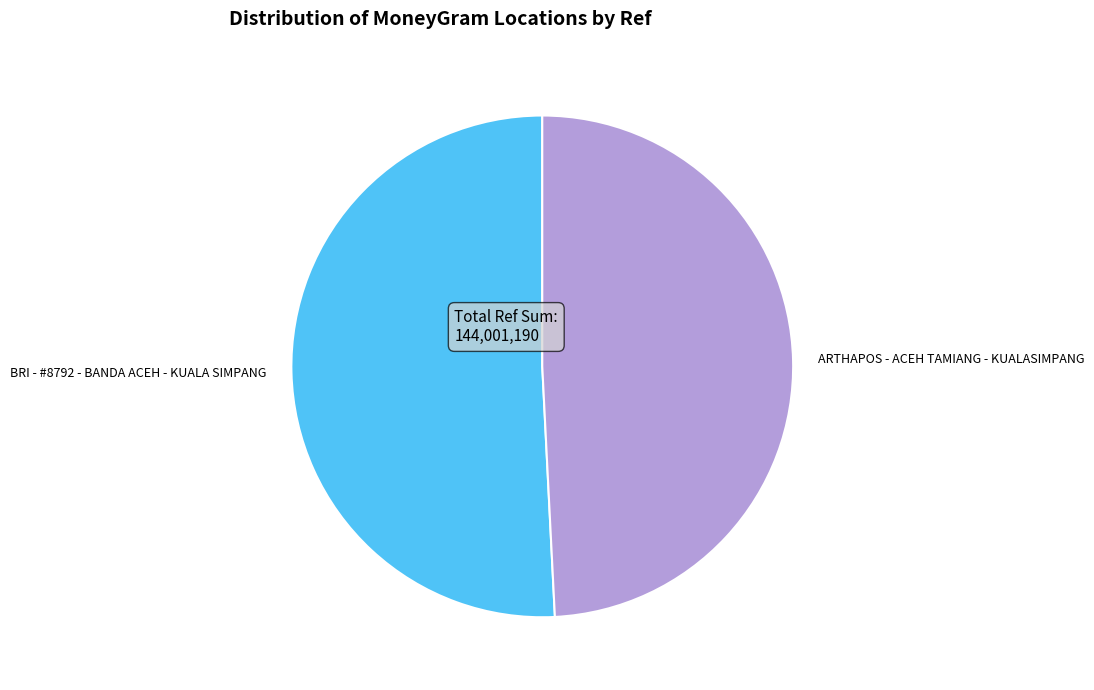

True or false: ARTHAPOS - ACEH TAMIANG - KUALASIMPANG accounts for 49% of the total.

True